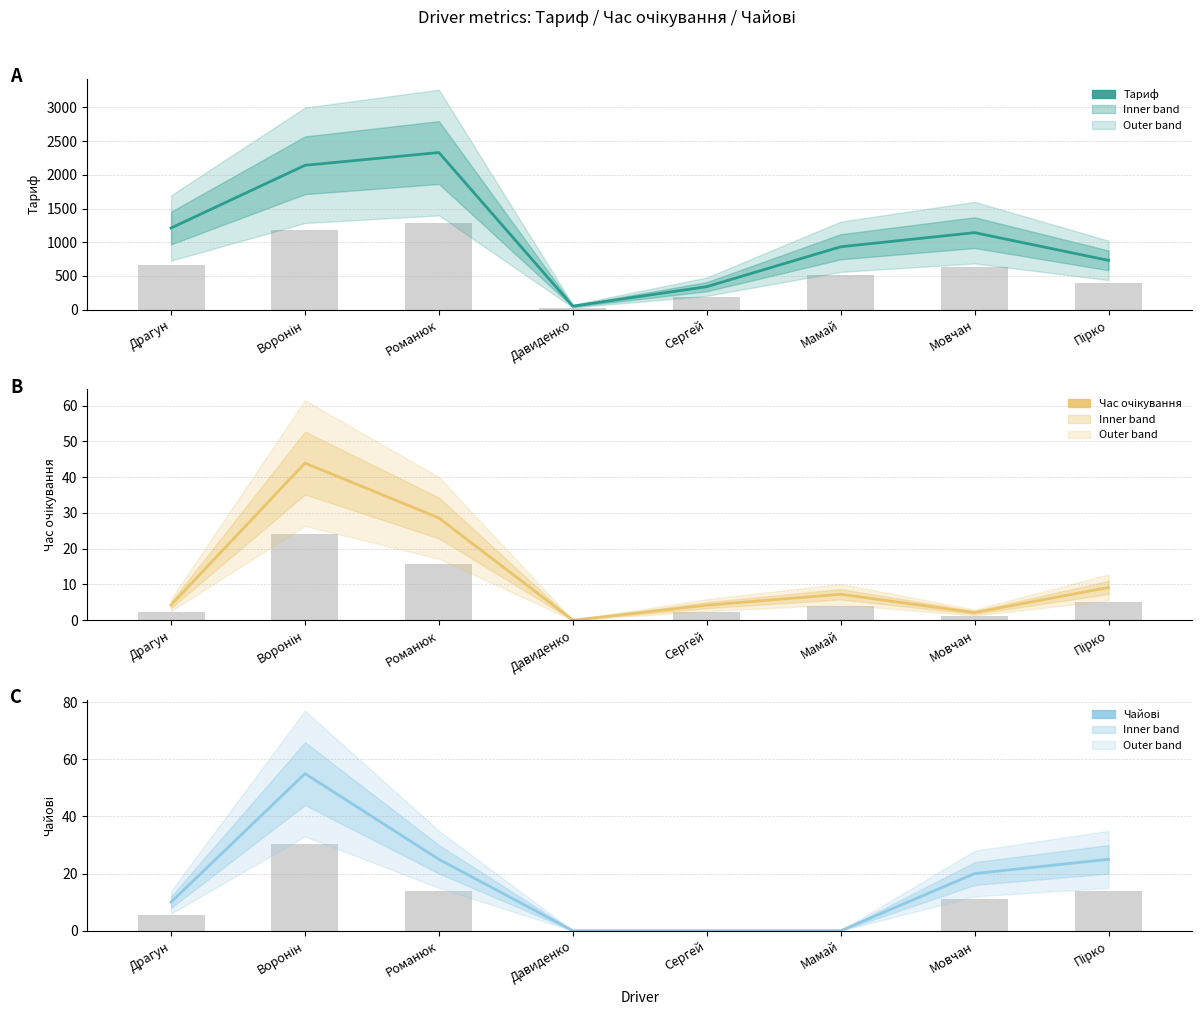

What is the maximum value shown in the chart?

2330.5